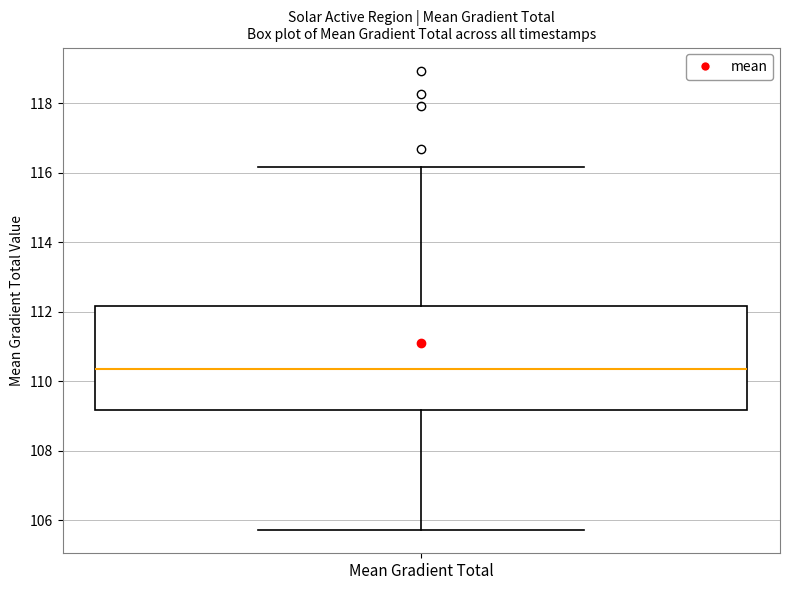

Where does the lower whisker of the box for Mean Gradient Total end on the y-axis? The values are not printed on the chart, so give them approximately, as read against the axis.

105.8